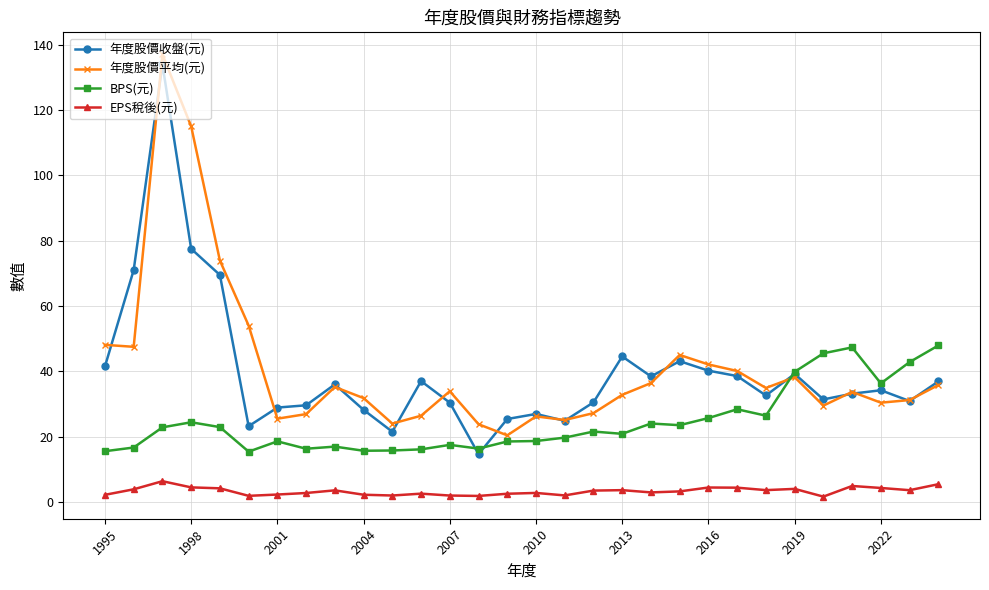

True or false: 年度股價收盤(元) and EPS稅後(元) intersect in this chart.

False